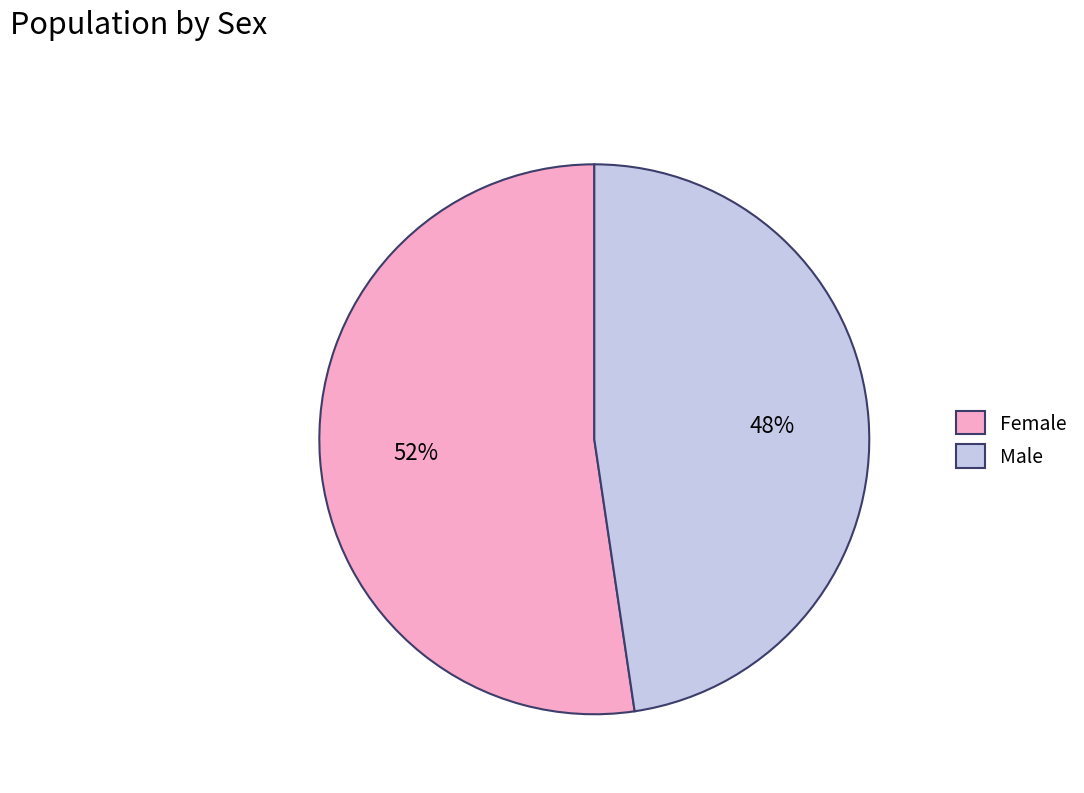

What is the majority slice?

Female